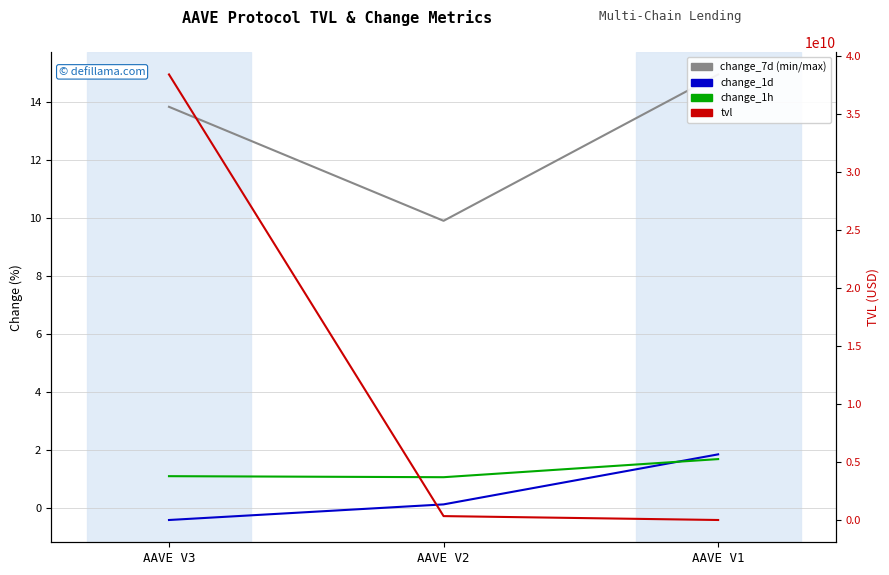

What is the difference between the maximum and minimum values in the change_1h series?

2.3